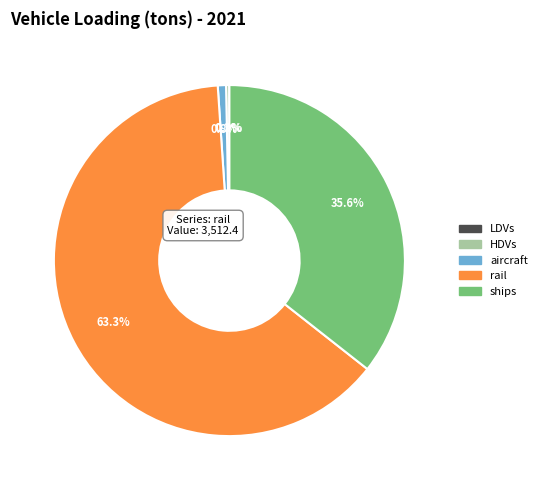

Does any single category account for the majority?

Yes